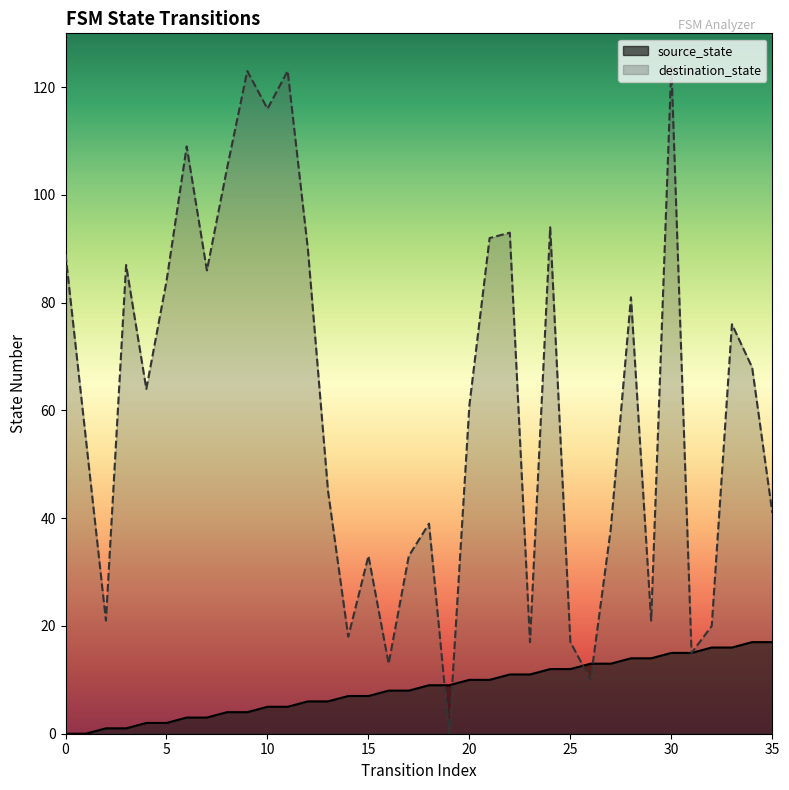

Rank the series at 12 from highest to lowest value.

destination_state, source_state